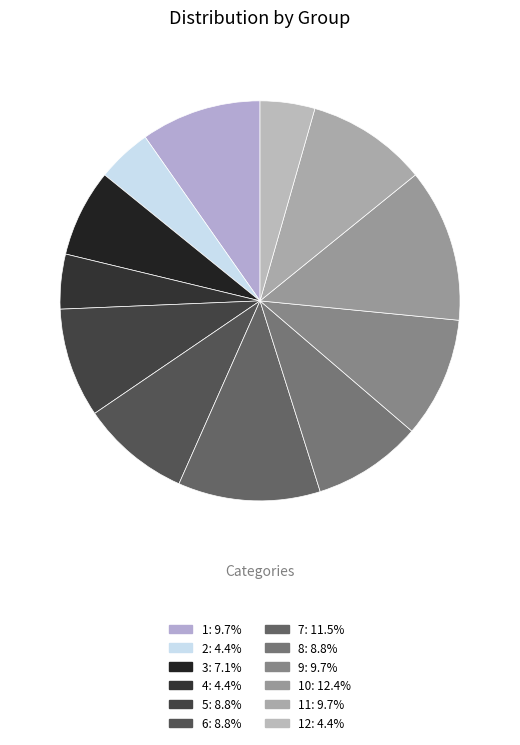

Which slice is the largest?

10